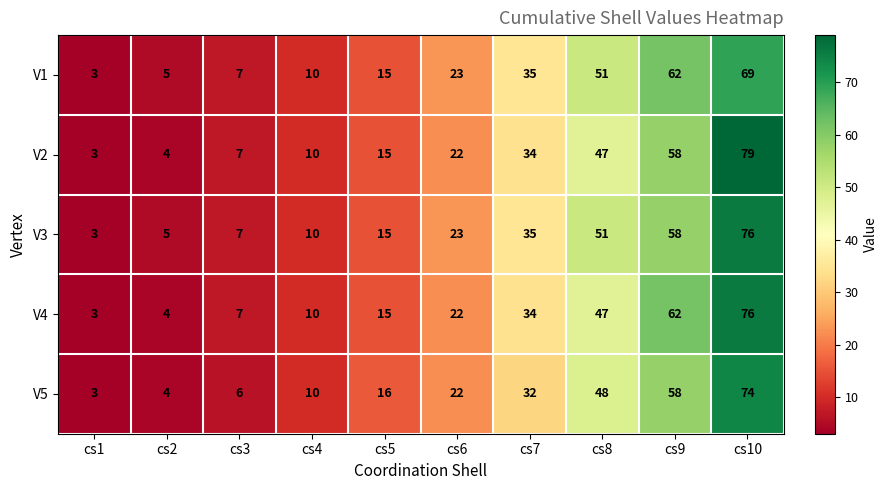

At which label does V1 reach its minimum?

cs1